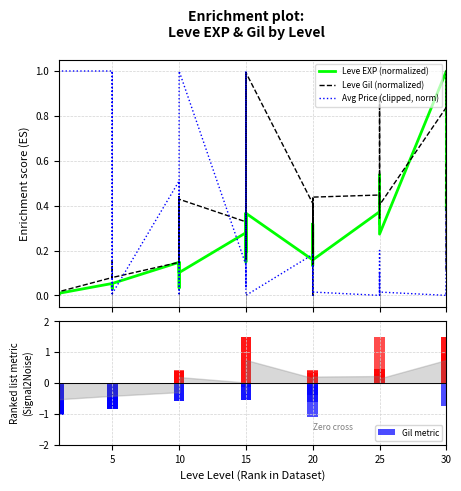

What are all the series names shown in the legend?

Leve EXP (normalized), Leve Gil (normalized), Avg Price (clipped, norm), Gil metric